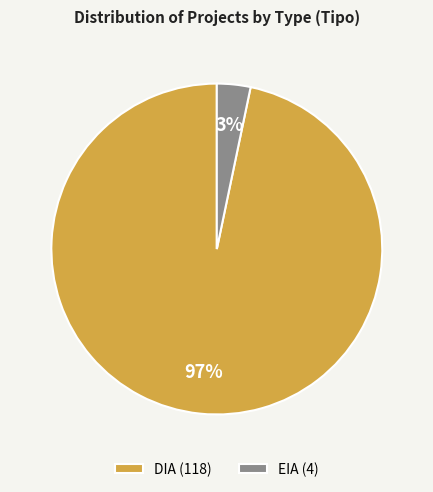

How many segments does this pie chart have?

2